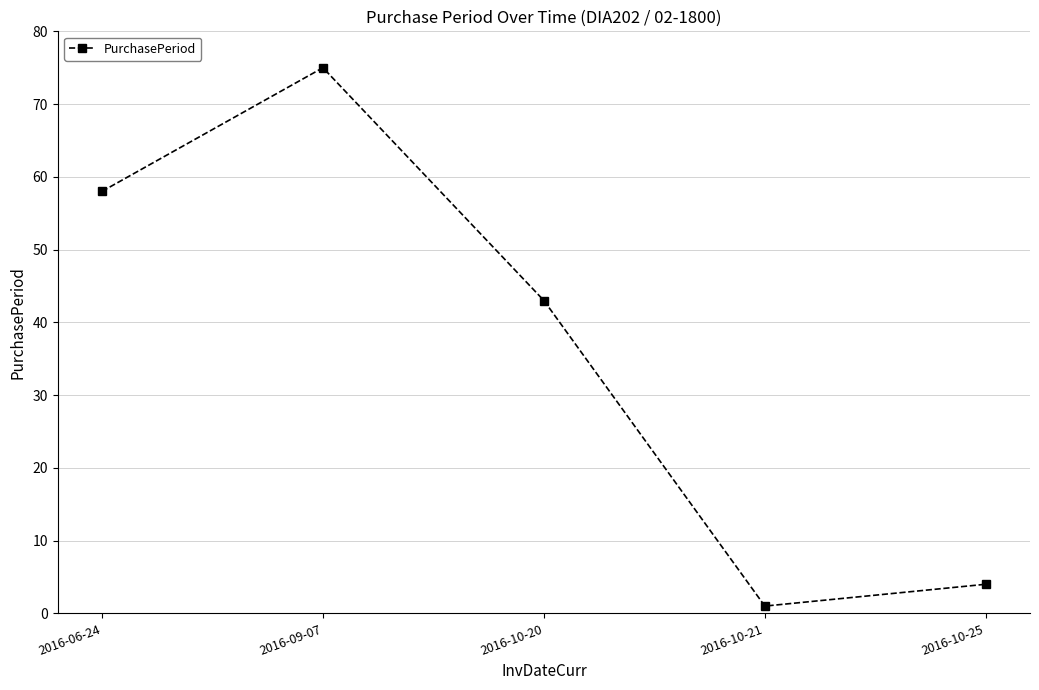

Which label corresponds to the smallest value in the chart?

2016-10-21